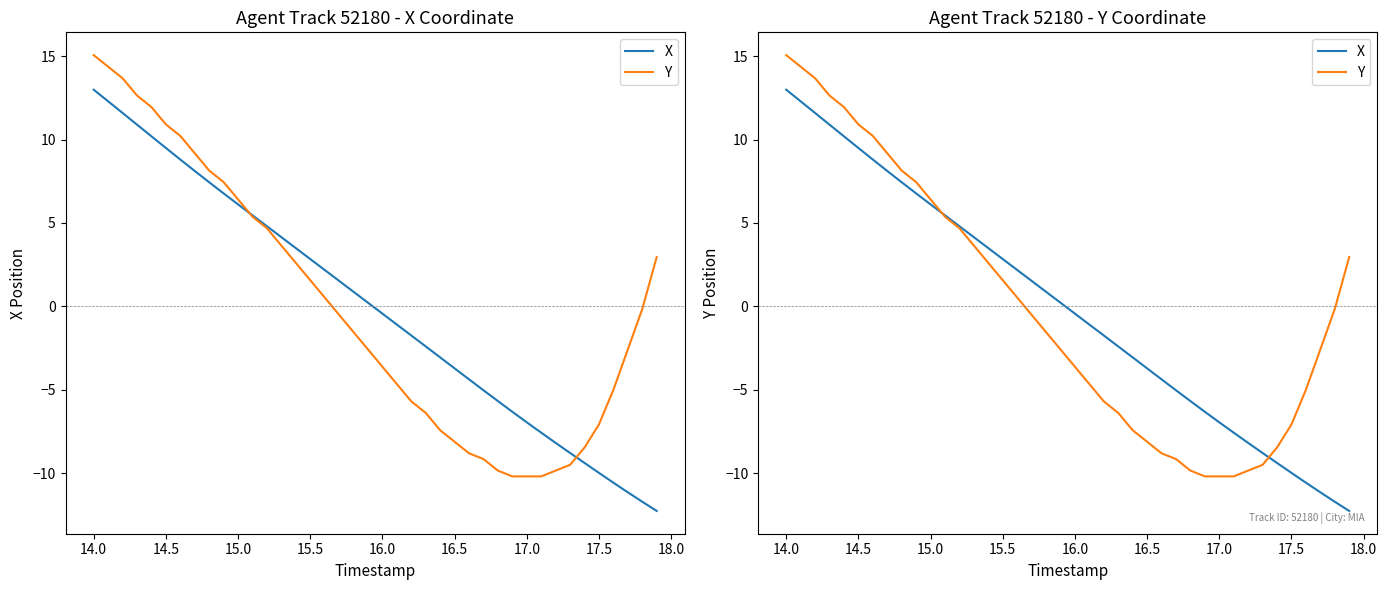

Rank the series by their average value, from lowest to highest.

Y, X